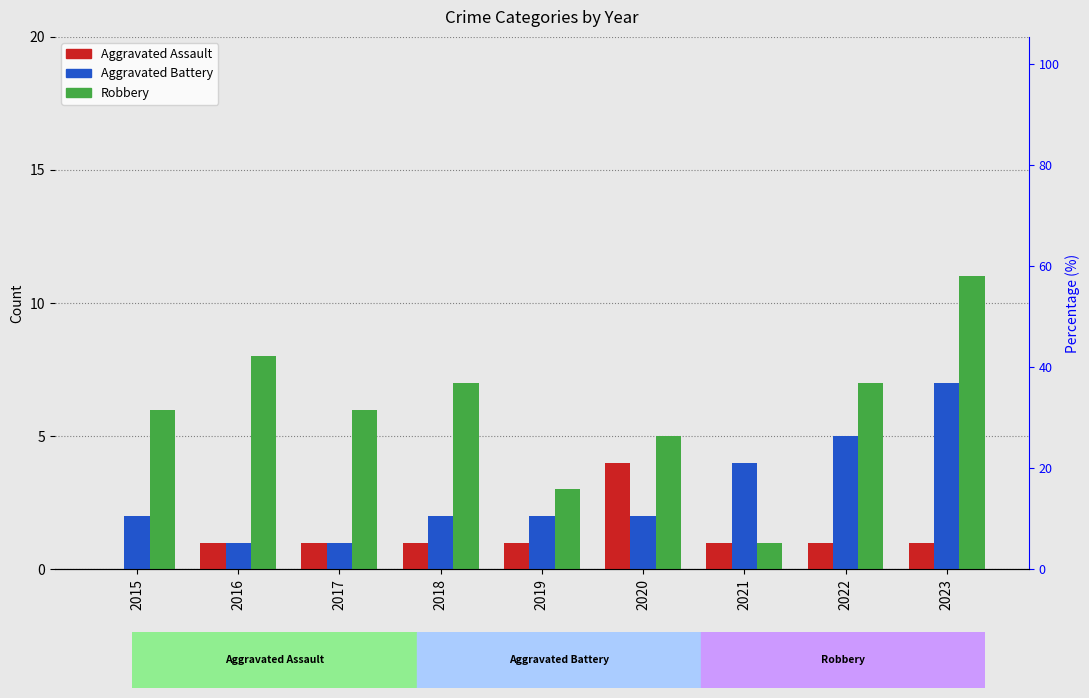

Is the value of Robbery at 2018 greater than the value of Aggravated Assault at 2022?

Yes